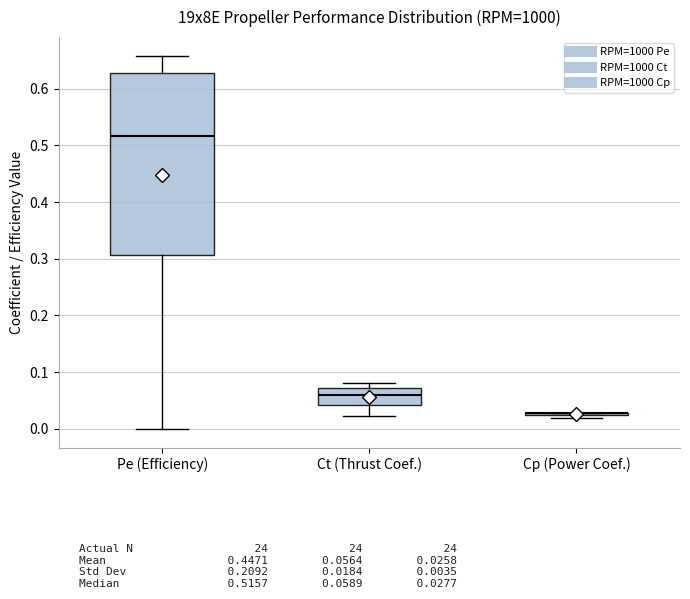

Reading left to right, read every box against the y-axis: the position of its median line, the range the box covers, and the ends of its whiskers. The values are not printed on the chart, so give them approximately, as read against the axis.

Pe (Efficiency): median 0.52, box 0.31 to 0.63, whiskers 0.00 to 0.66
Ct (Thrust Coef.): median 0.06, box 0.04 to 0.07, whiskers 0.02 to 0.08
Cp (Power Coef.): box collapsed to a line at 0.03, whiskers 0.02 to 0.03